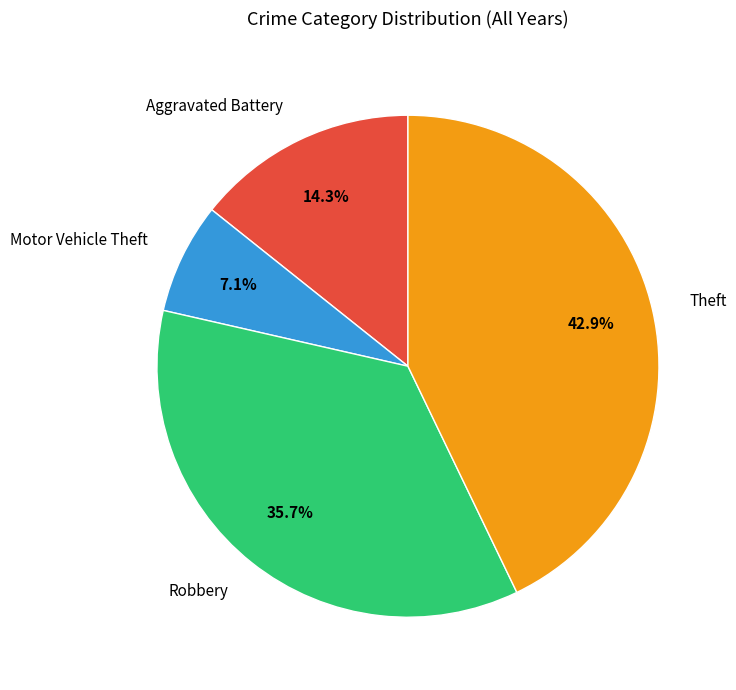

To the nearest percent, what is the difference between the Robbery and Aggravated Battery slice percentages?

21%